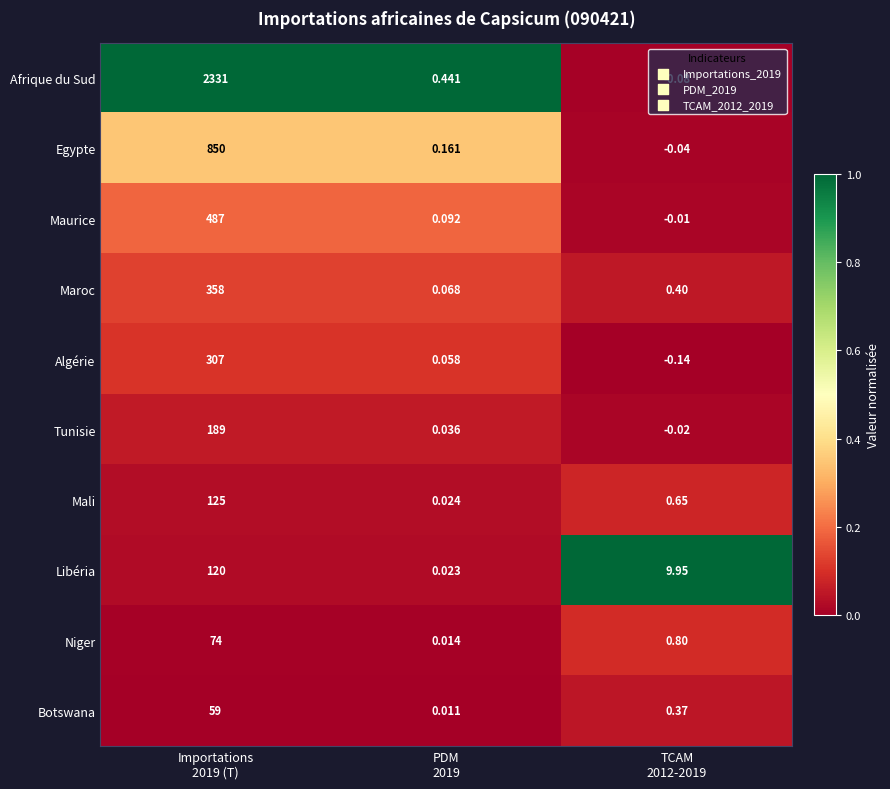

Rank the series by their maximum value, from highest to lowest.

Afrique du Sud, Egypte, Maurice, Maroc, Algérie, Tunisie, Mali, Libéria, Niger, Botswana